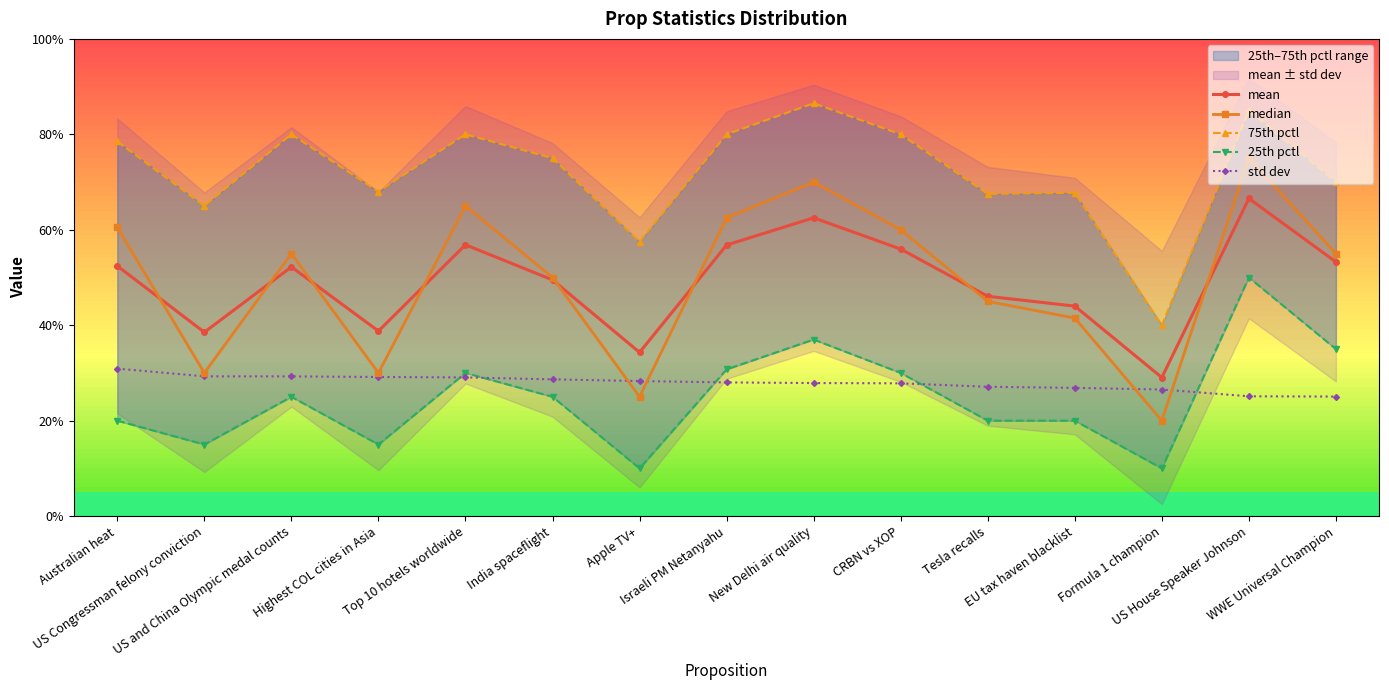

Where is the first local minimum for mean?

US Congressman felony conviction